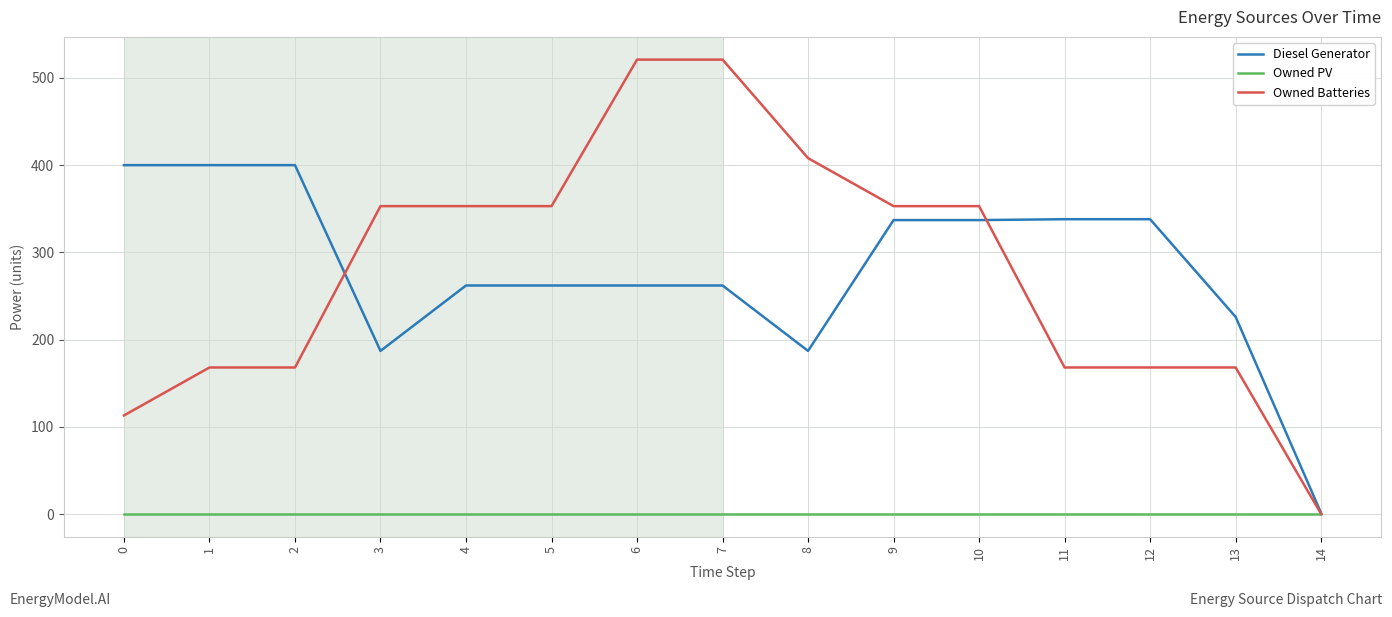

Which category has the lowest value in the Owned Batteries series?

14